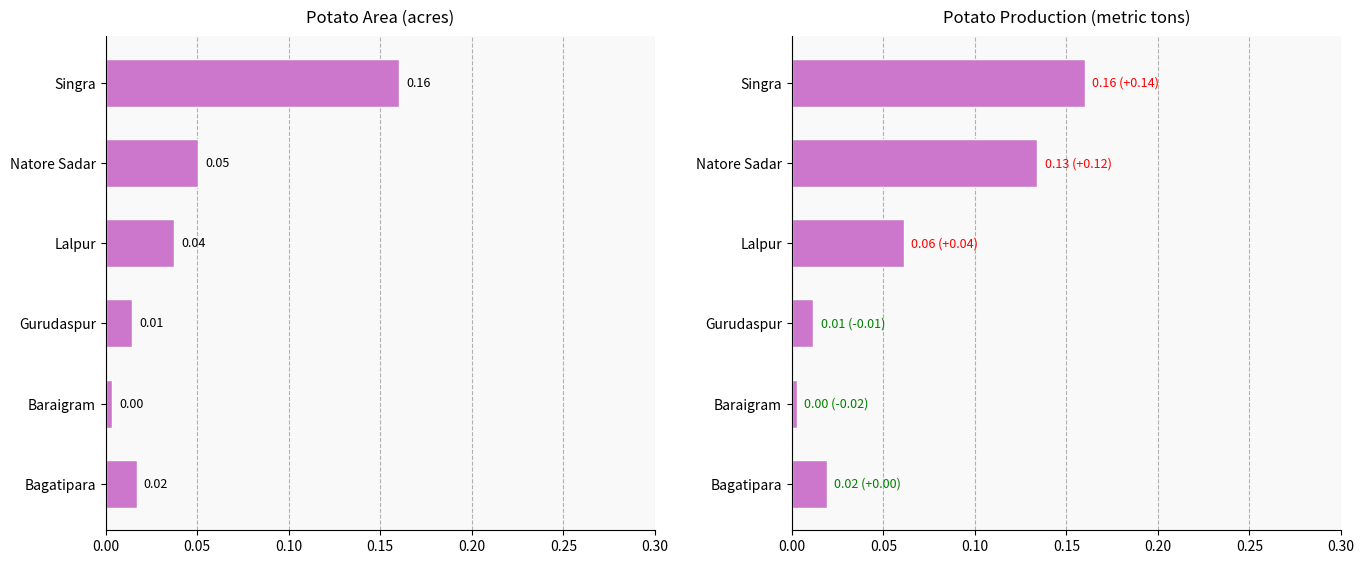

What are all the series names shown in the legend?

Potato Area, Potato Production